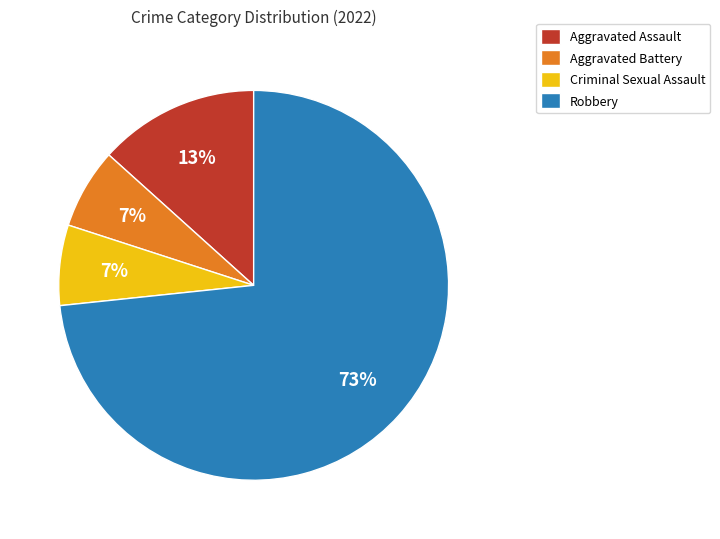

Does any single category account for the majority?

Yes